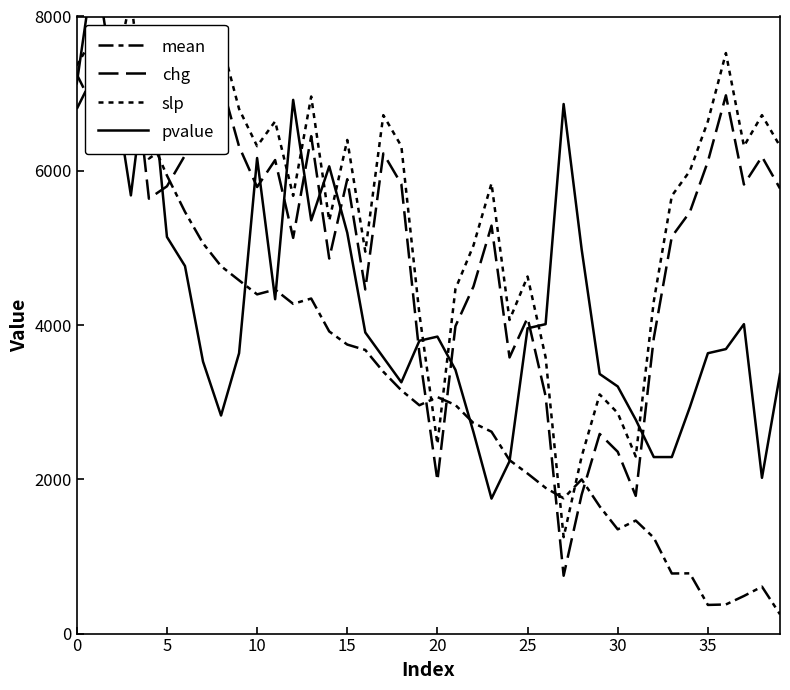

How many interior local valleys does the slp series have?

11